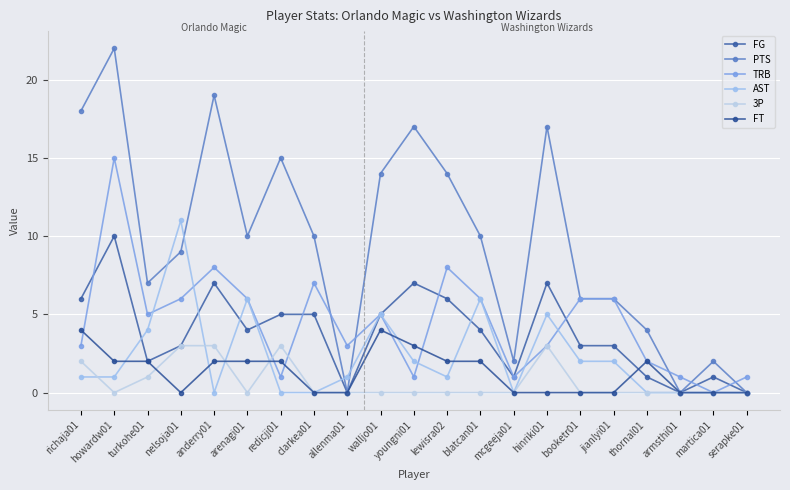

How many interior local peaks does the 3P series have?

2